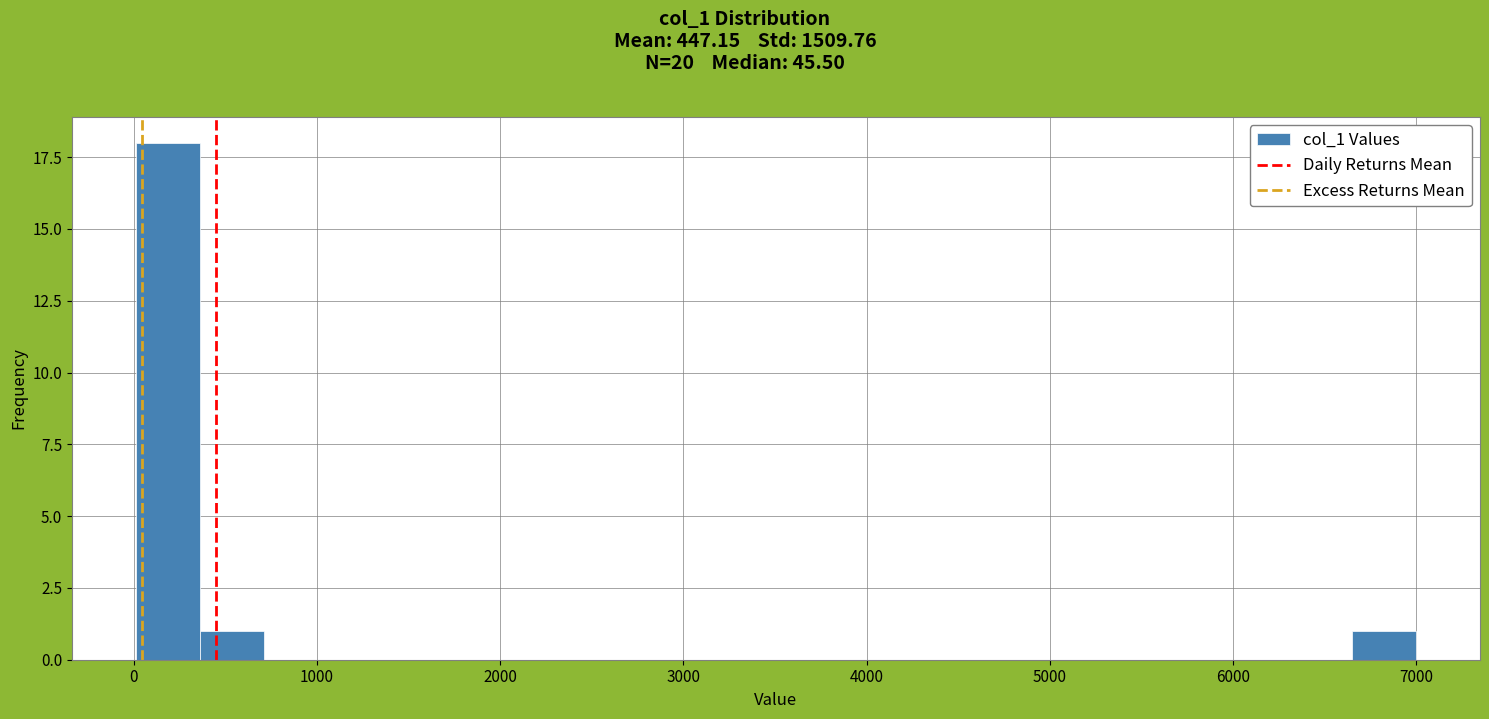

Around what value on the x-axis is the tallest bar? Give the approximate position of its centre, as read against the axis.

200